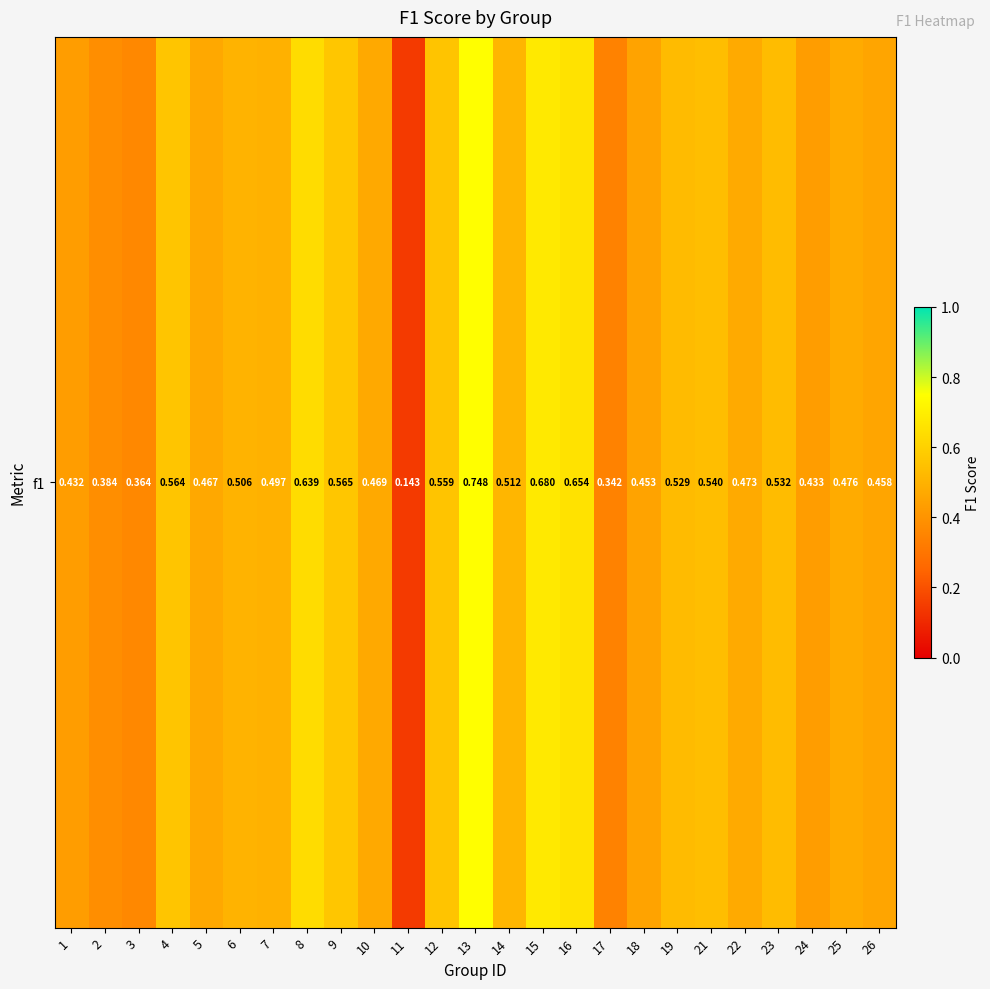

Reading left to right, extract all data points from this chart.

1=0.4	2=0.4	3=0.4	4=0.6	5=0.5	6=0.5	7=0.5	8=0.6	9=0.6	10=0.5	11=0.1	12=0.6	13=0.7	14=0.5	15=0.7	16=0.7	17=0.3	18=0.5	19=0.5	21=0.5	22=0.5	23=0.5	24=0.4	25=0.5	26=0.5